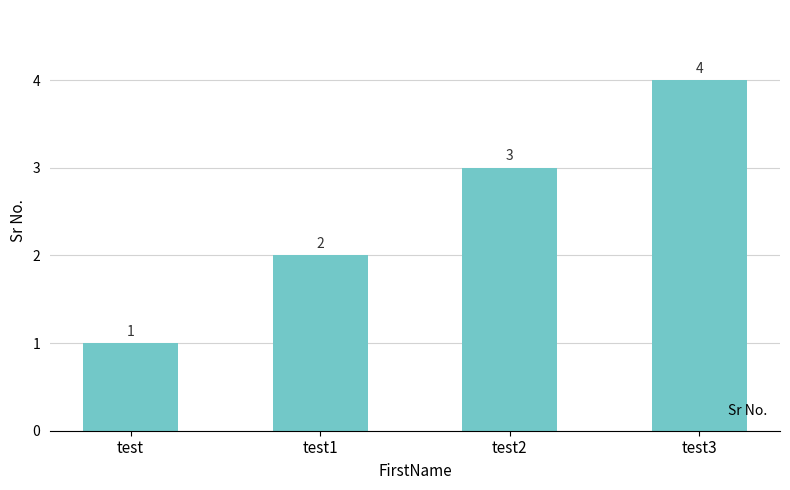

The value at test1 is 1. True or false?

False